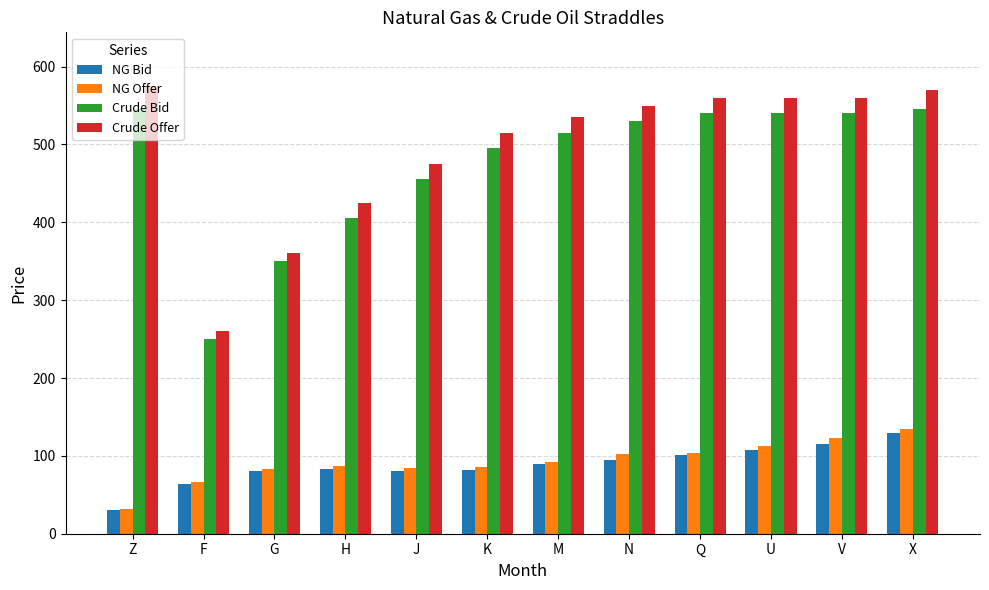

What is the approximate value of Crude Bid at M?

515.0